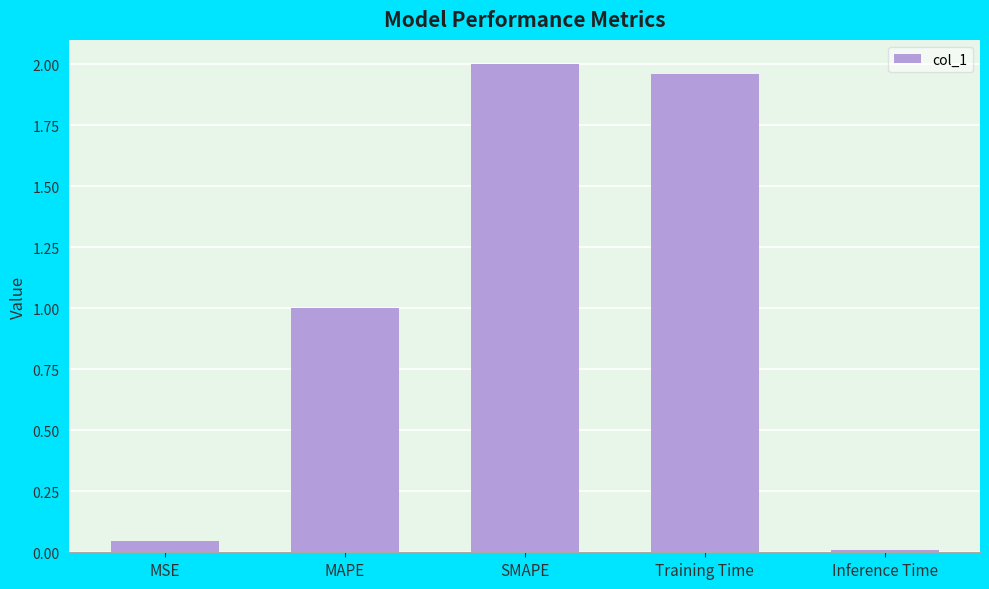

What is the average value?

1.0